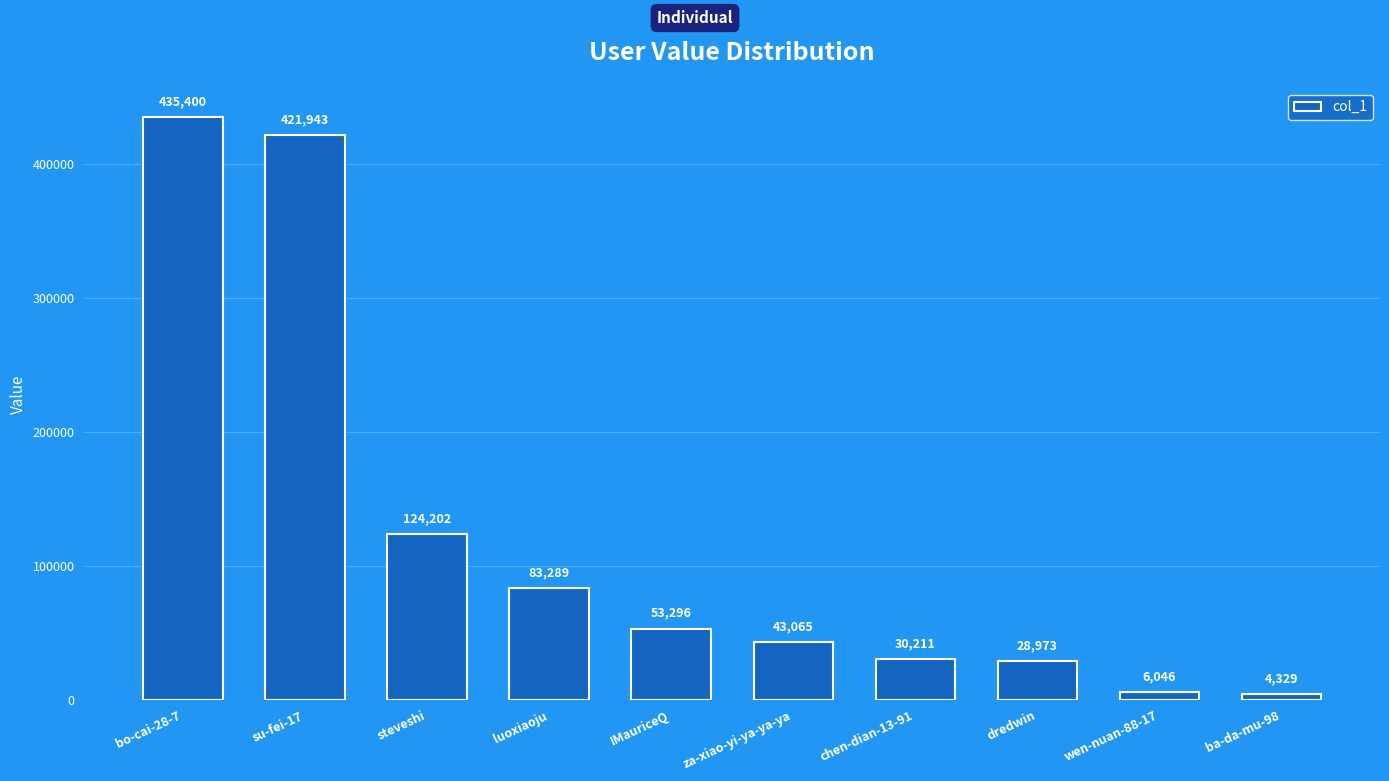

Which has a higher value, za-xiao-yi-ya-ya-ya or chen-dian-13-91?

za-xiao-yi-ya-ya-ya